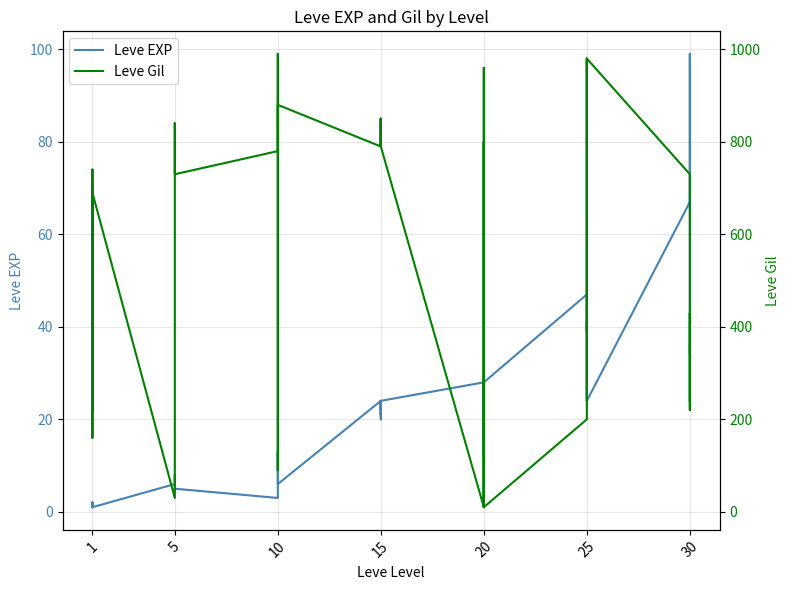

What is the value of the Leve Gil point at the 23rd from the left?

790